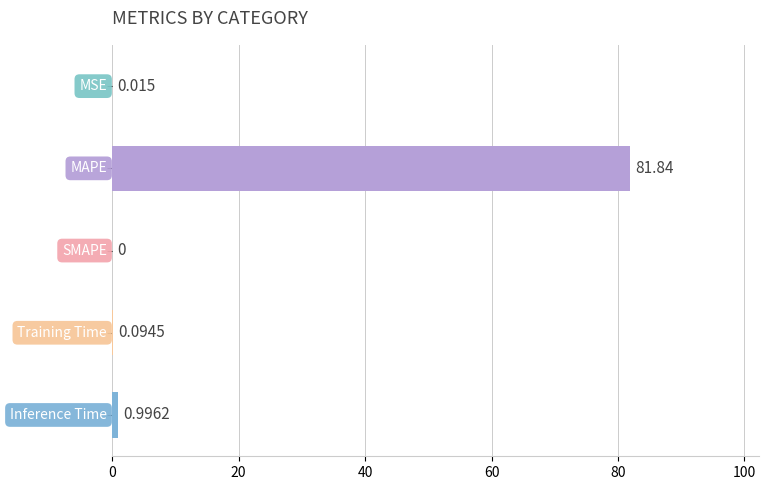

Are the bars grouped side by side (vs. stacked)?

No